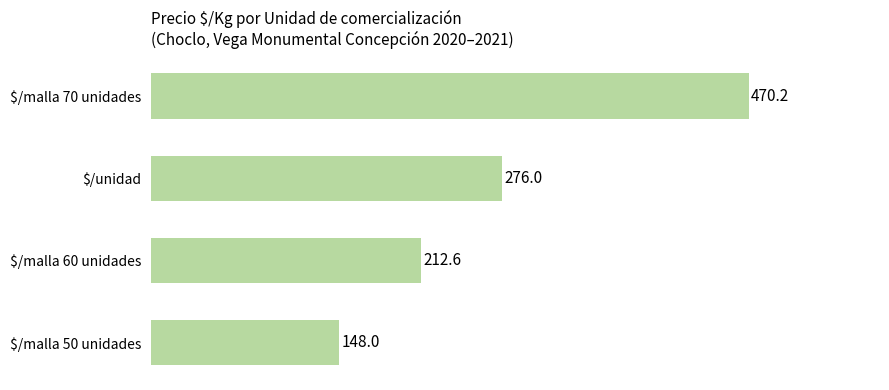

At which label is the value closest to 309?

$/unidad